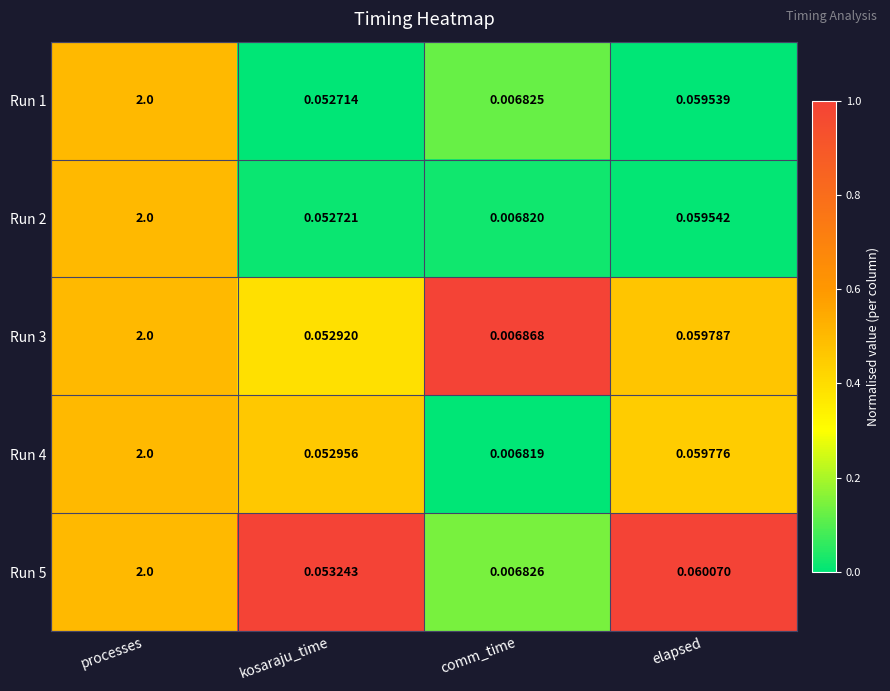

At which label does Run 3 reach its minimum?

comm_time